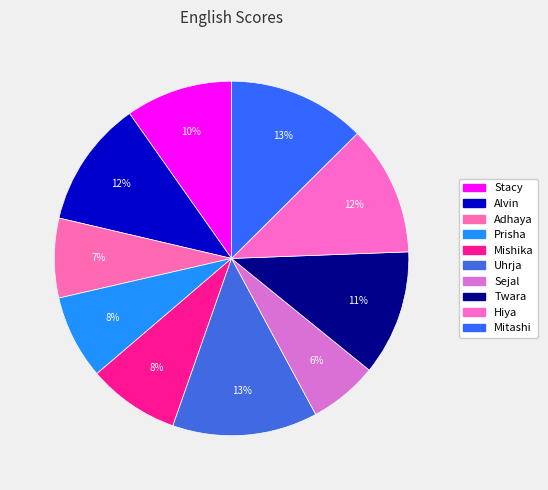

How many segments does this pie chart have?

10